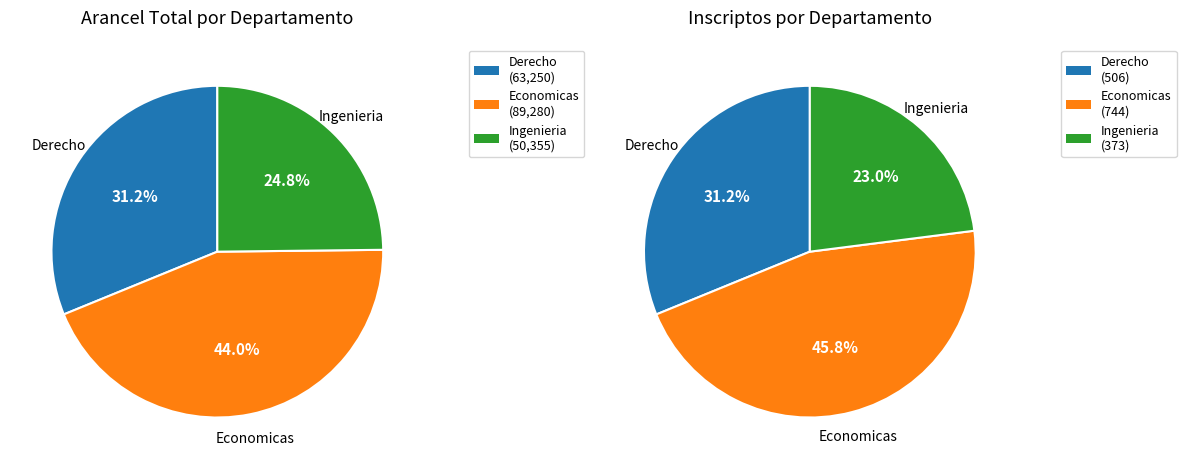

Is the sum of Economicas and Ingenieria greater than half?

Yes